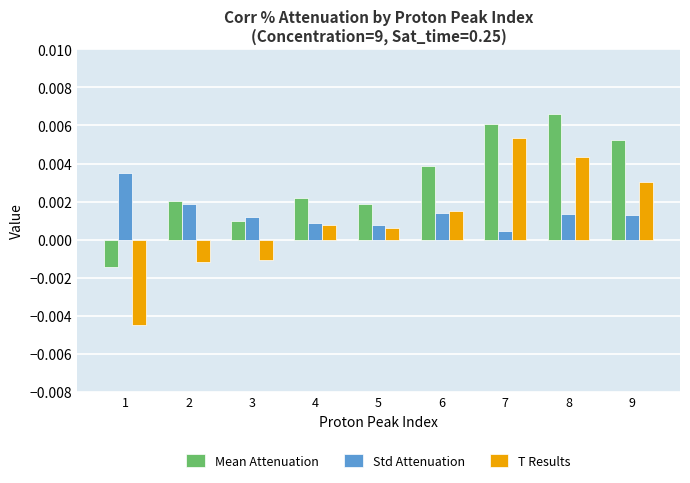

At 1, list the series in order from smallest to largest.

T Results, Mean Attenuation, Std Attenuation